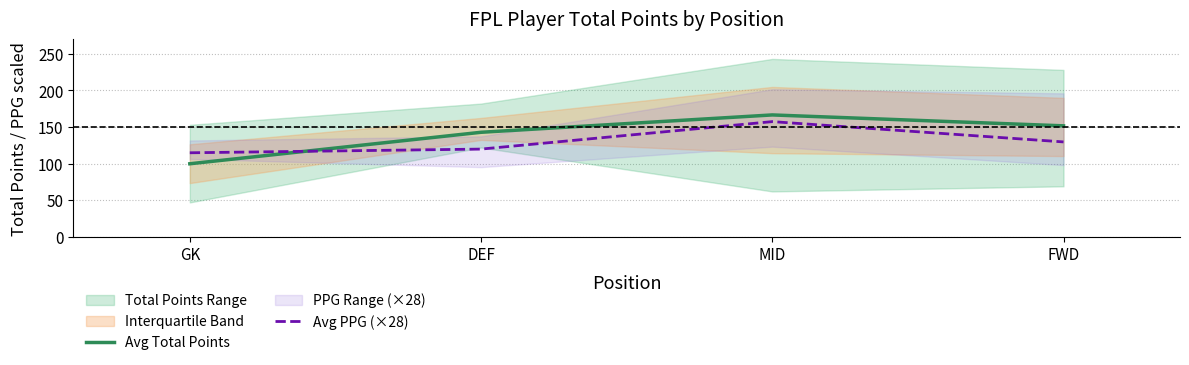

At which label is Avg Total Points closest to 133?

DEF